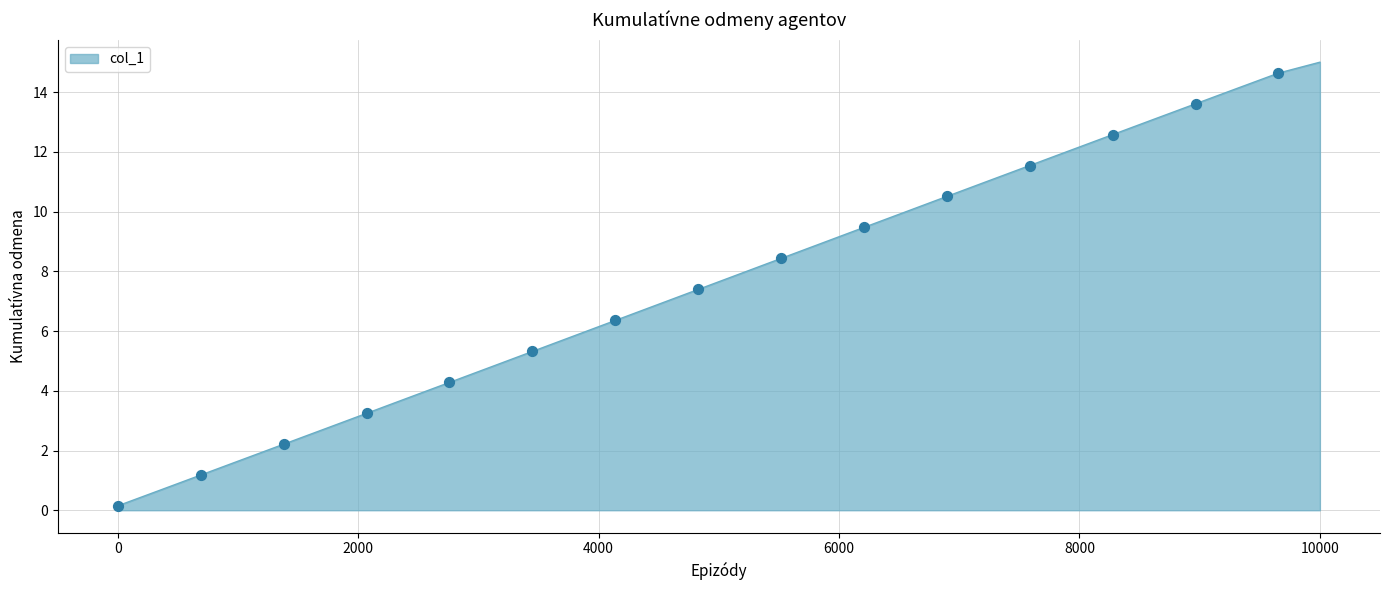

What is the difference between the maximum and minimum values?

14.9